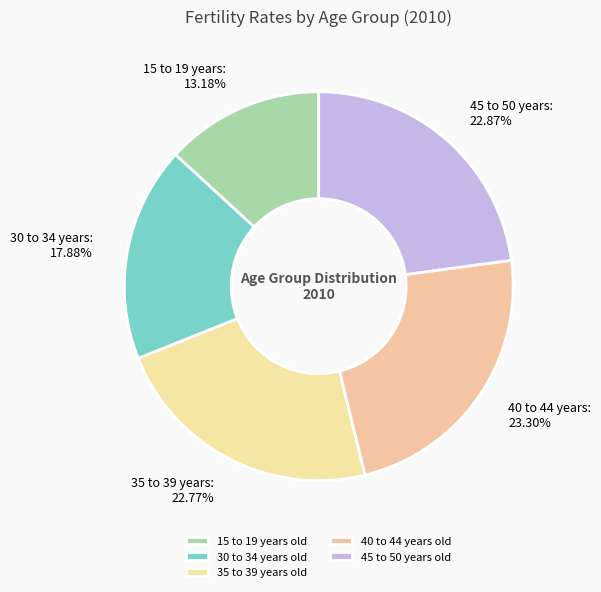

Which category has the smallest portion of the pie?

15 to 19 years old